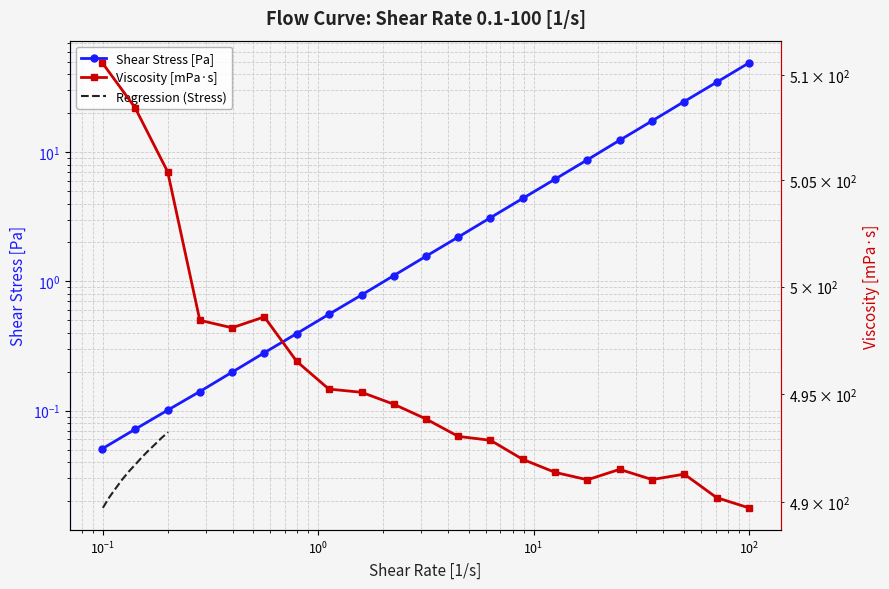

What is the difference between the Viscosity [mPa·s] values at 8.91 and 50.1?

0.7